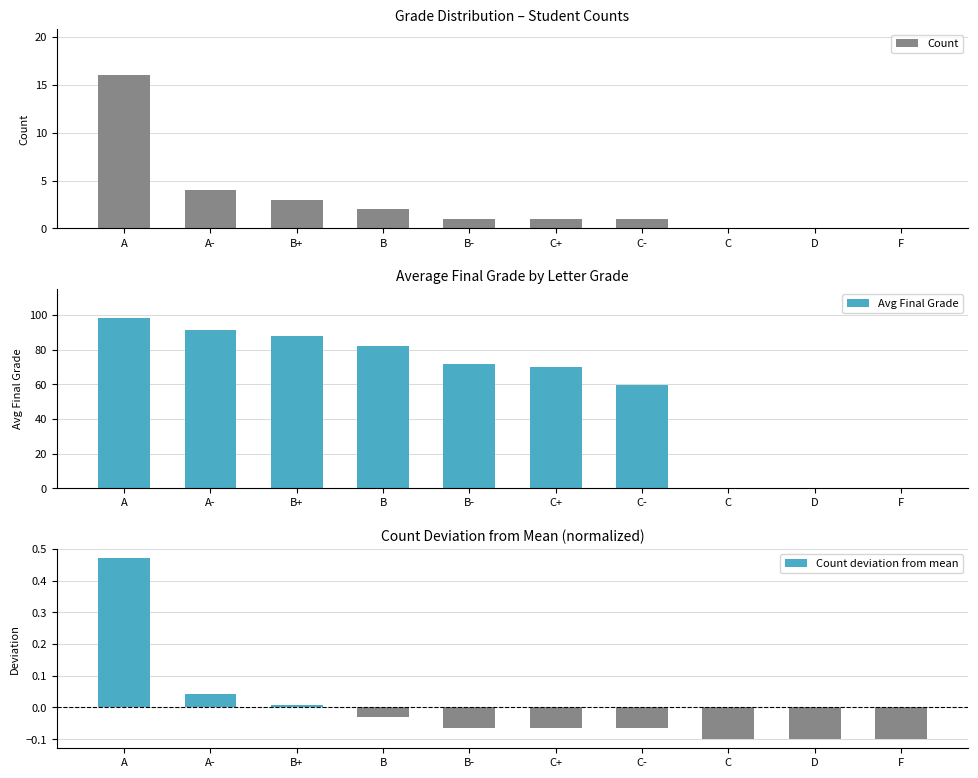

What is the difference between the maximum and minimum values in the Avg Final Grade series?

98.2